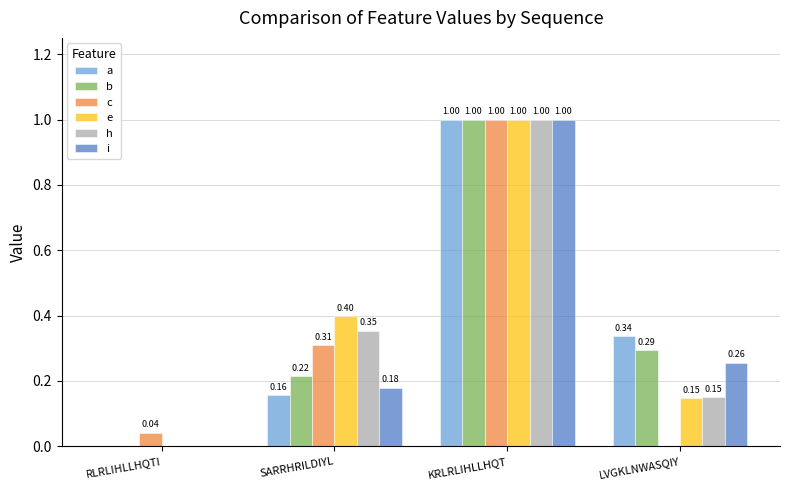

What is the average value of the h series?

0.4